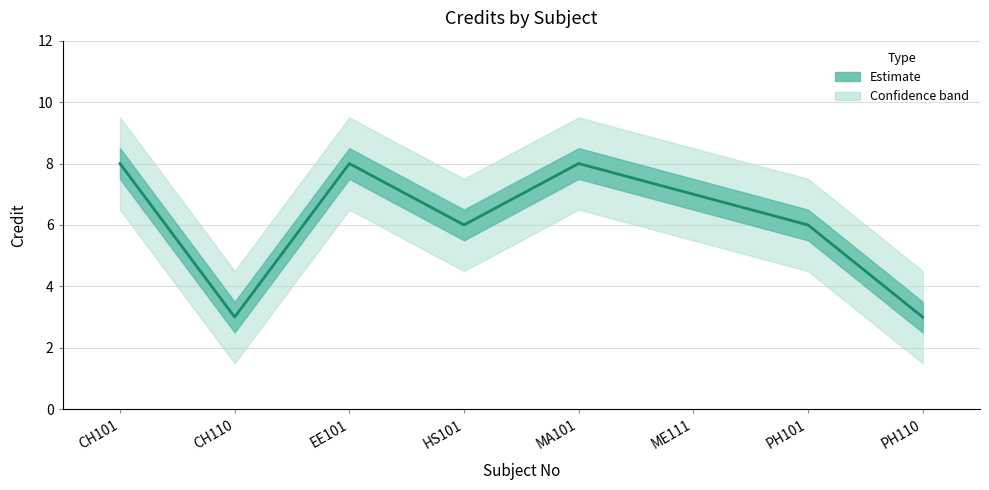

In Credit_upper, how many points are lower than both neighbors (excluding endpoints)?

2